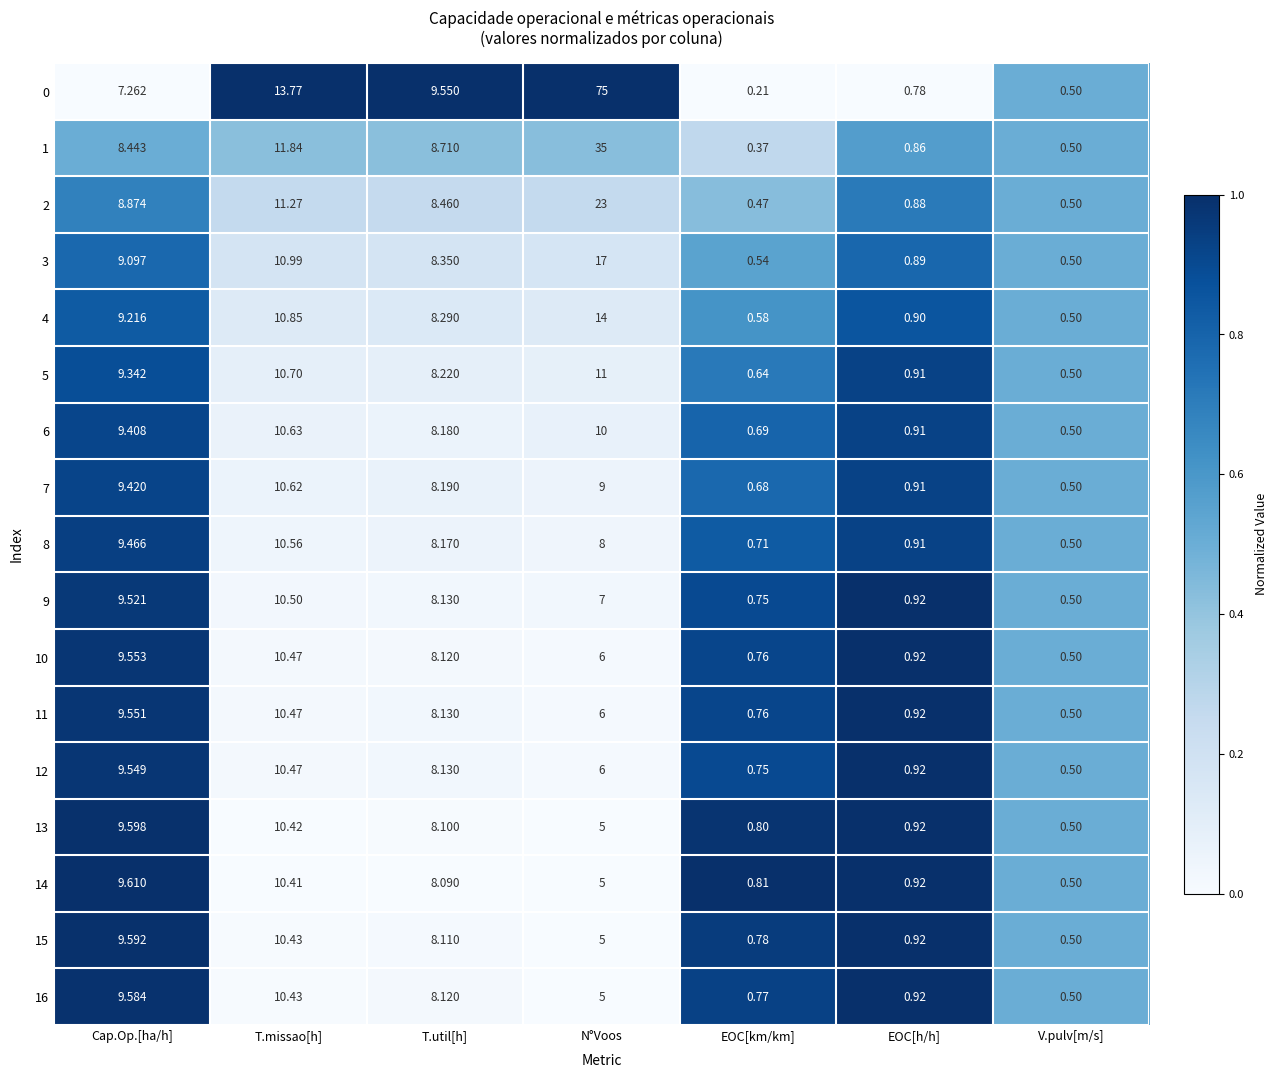

Which category has the highest value in the 14 series?

T.missao[h]